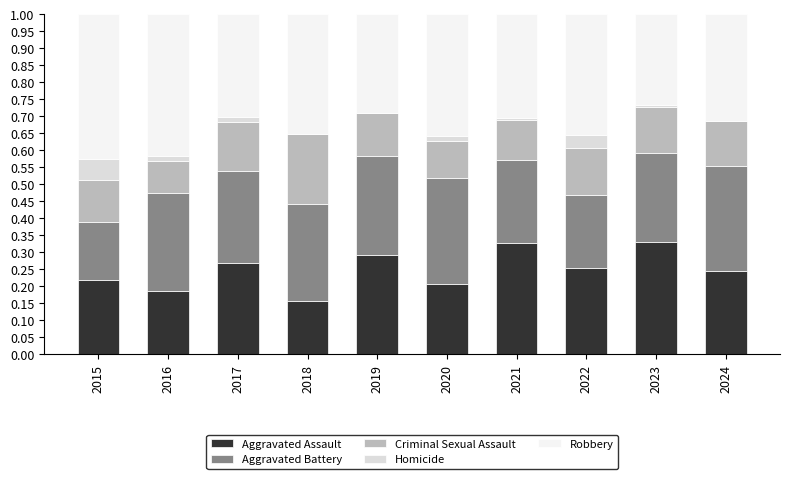

At which label is Aggravated Assault closest to 0?

2018